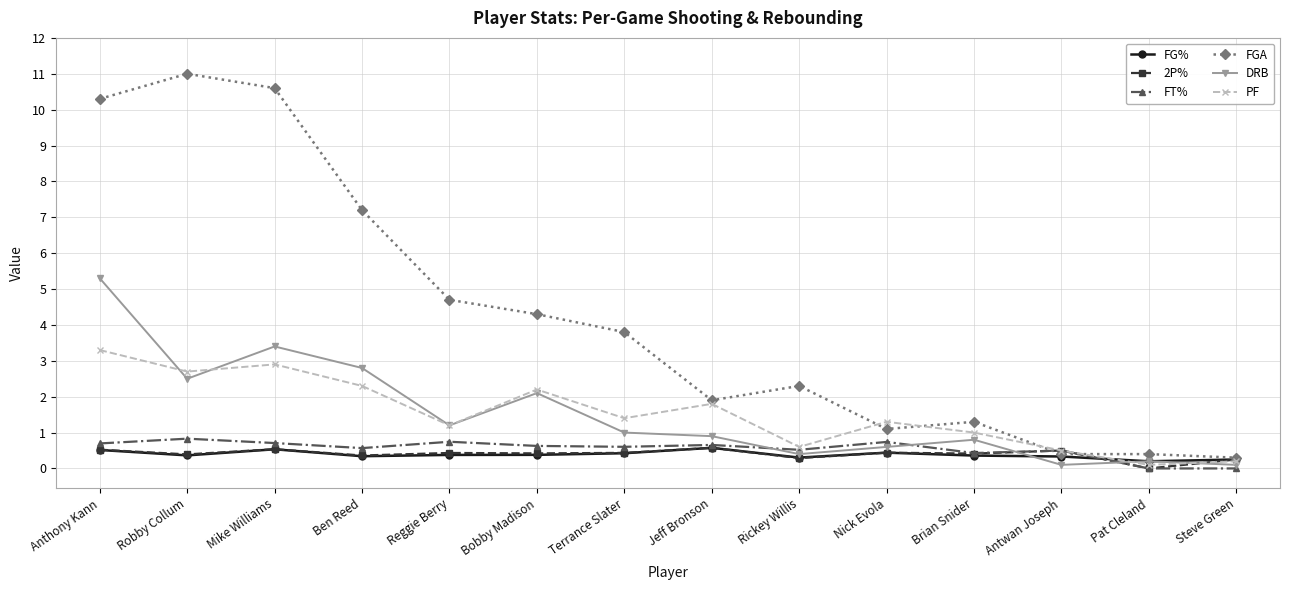

What is the difference between the maximum and minimum values in the FT% series?

0.8